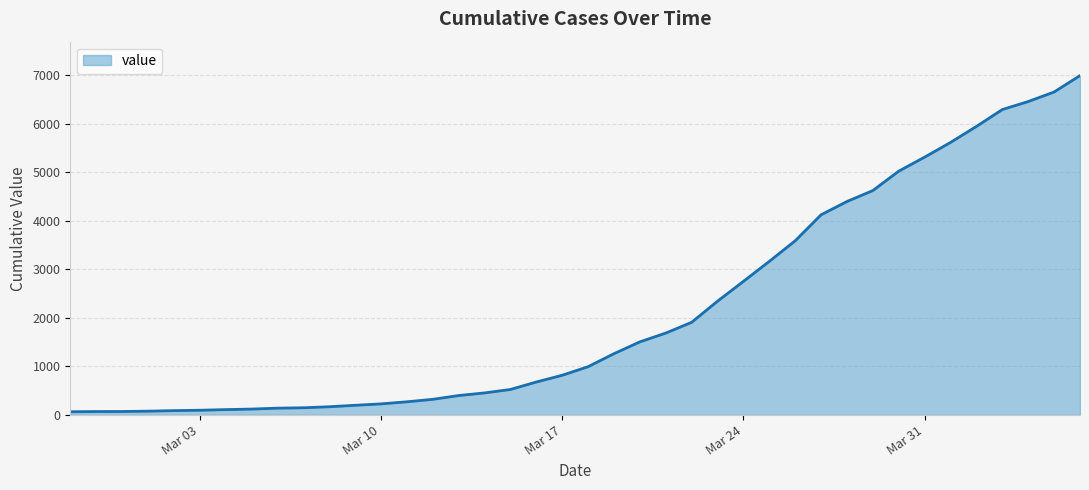

What is the difference between the maximum and second lowest values?

6927